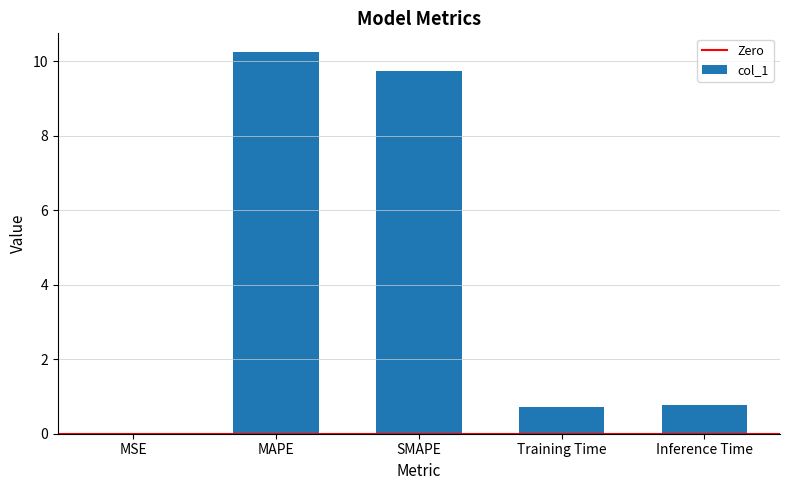

What value does the data have at Inference Time?

0.8